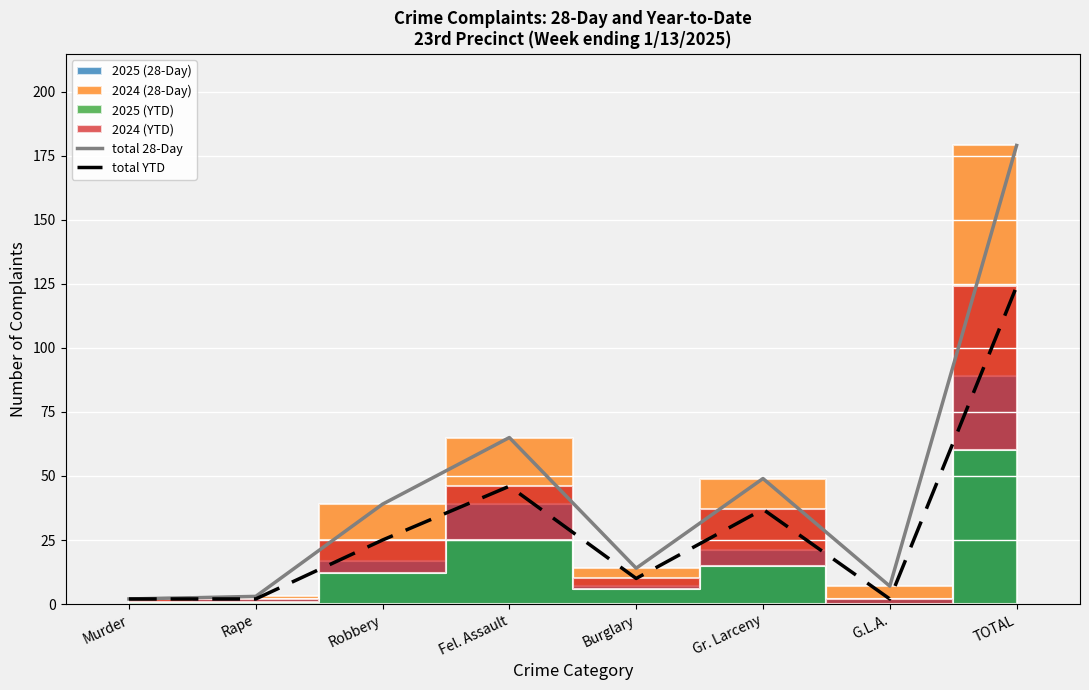

True or false: total YTD and total 28-Day cross at least once.

False